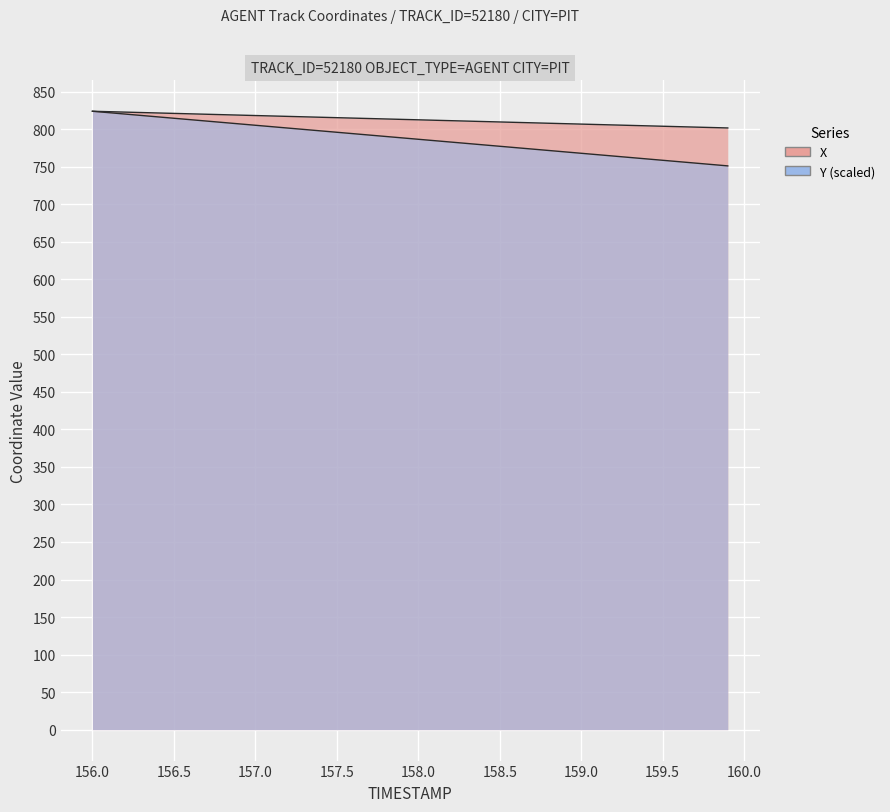

Which series has the largest range (max minus min)?

Y